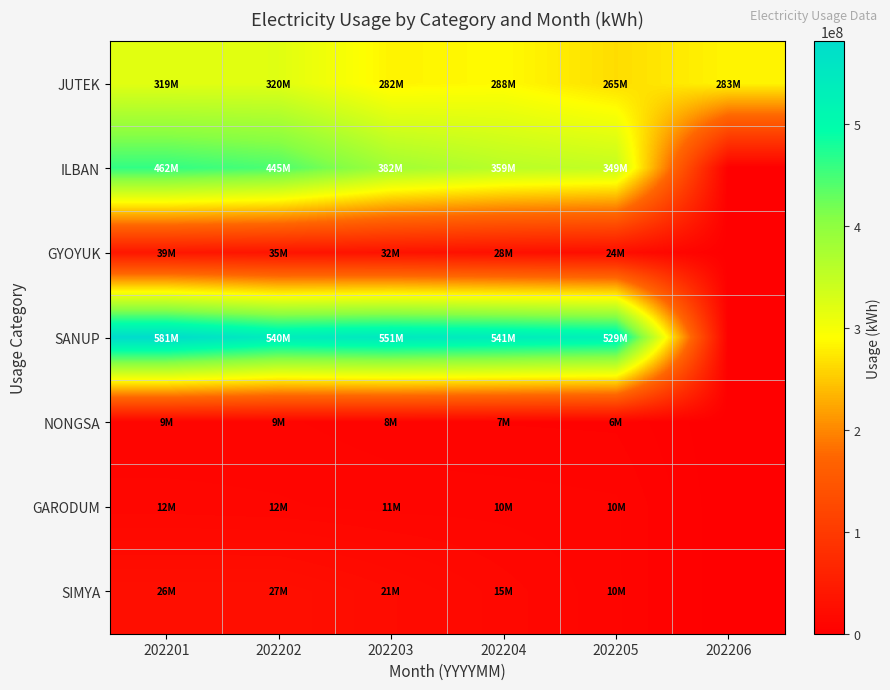

Reading left to right, what are all the values shown in this chart?

JUTEK: 202201=319032372	202202=320259795	202203=282115884	202204=288010573	202205=265238325	202206=283395790
ILBAN: 202201=461761070	202202=444821658	202203=382325724	202204=359197150	202205=349012374	202206=0
GYOYUK: 202201=39342064	202202=35207941	202203=31958576	202204=27584620	202205=23936627	202206=0
SANUP: 202201=581251315	202202=540481749	202203=550895458	202204=541366130	202205=528692882	202206=0
NONGSA: 202201=9240998	202202=9450795	202203=7723882	202204=6669495	202205=6393031	202206=0
GARODUM: 202201=12424748	202202=11674498	202203=10569879	202204=10414655	202205=9536940	202206=0
SIMYA: 202201=26464127	202202=26728906	202203=20754595	202204=14759822	202205=9575326	202206=0